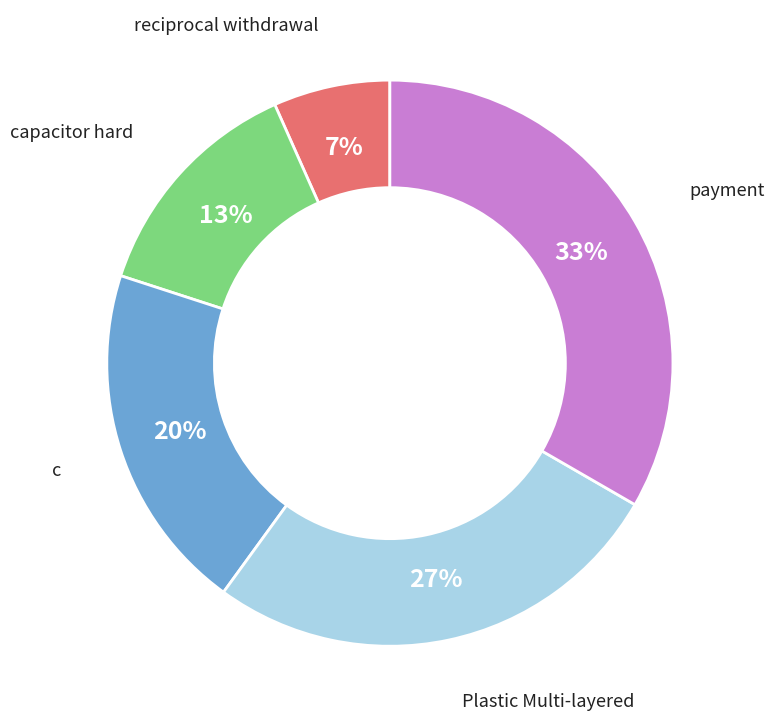

How many slices are in this pie chart?

5